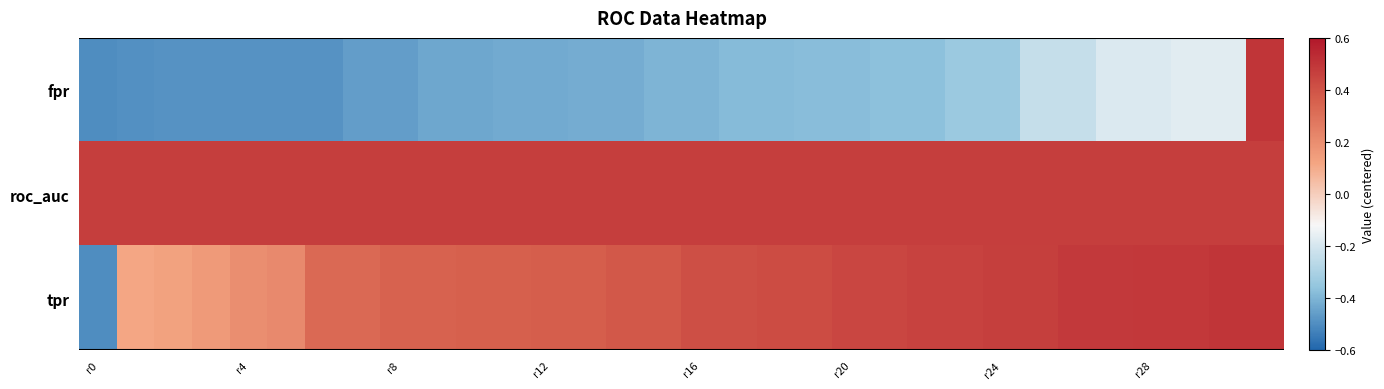

Reading right to left, list all the values displayed in this chart.

fpr: 0.5	-0.2	-0.2	-0.2	-0.2	-0.2	-0.2	-0.3	-0.3	-0.4	-0.4	-0.4	-0.4	-0.4	-0.4	-0.4	-0.4	-0.4	-0.4	-0.4	-0.4	-0.4	-0.4	-0.5	-0.5	-0.5	-0.5	-0.5	-0.5	-0.5	-0.5	-0.5
roc_auc: 0.5	0.5	0.5	0.5	0.5	0.5	0.5	0.5	0.5	0.5	0.5	0.5	0.5	0.5	0.5	0.5	0.5	0.5	0.5	0.5	0.5	0.5	0.5	0.5	0.5	0.5	0.5	0.5	0.5	0.5	0.5	0.5
tpr: 0.5	0.5	0.5	0.5	0.5	0.5	0.5	0.5	0.5	0.5	0.4	0.4	0.4	0.4	0.4	0.4	0.4	0.4	0.4	0.4	0.4	0.4	0.3	0.3	0.3	0.3	0.2	0.2	0.2	0.1	0.1	-0.5